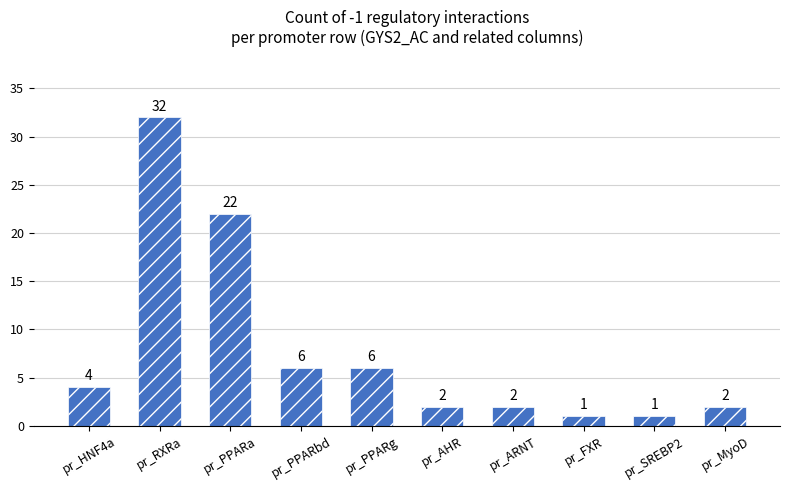

Are the bars horizontal?

No